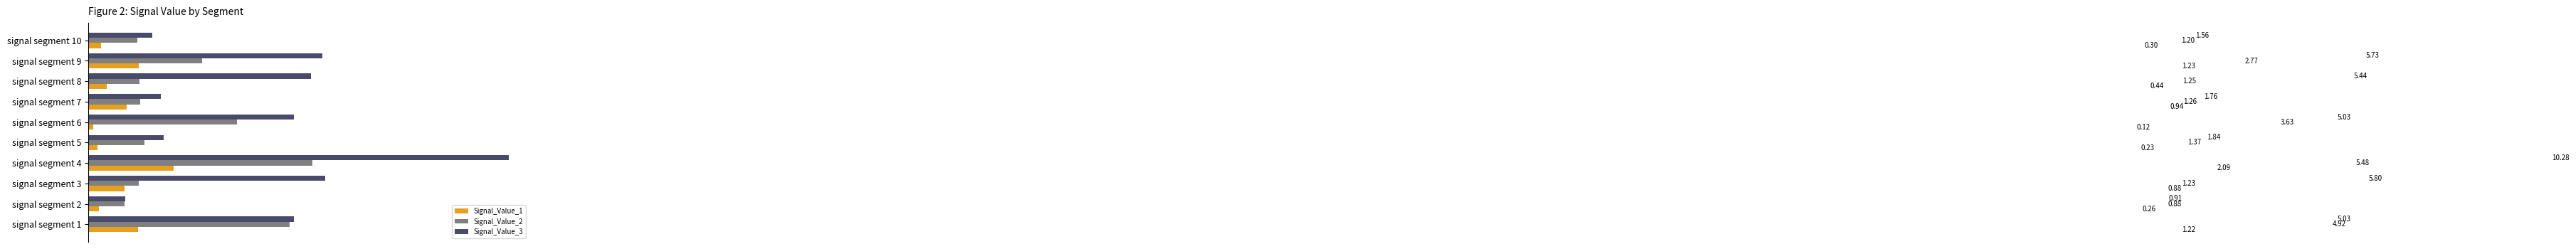

What is the average value of the Signal_Value_3 series?

4.3